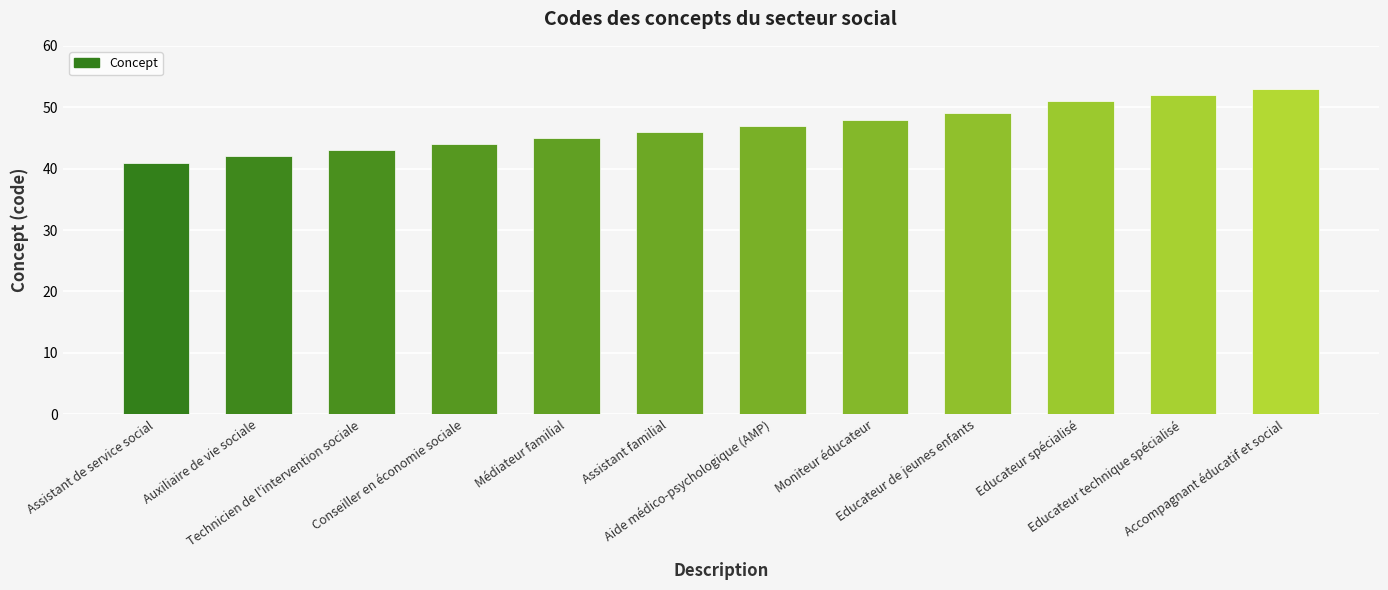

Count the number of data series in this chart.

1